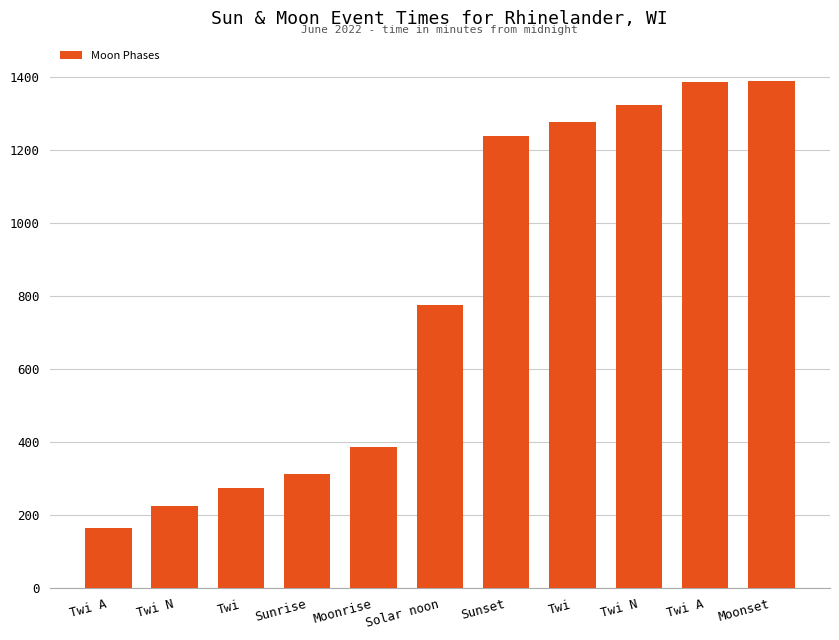

Rank the categories by value from highest to lowest.

Moonset, Twi A, Twi N, Twi, Sunset, Solar noon, Moonrise, Sunrise, Twi, Twi N, Twi A